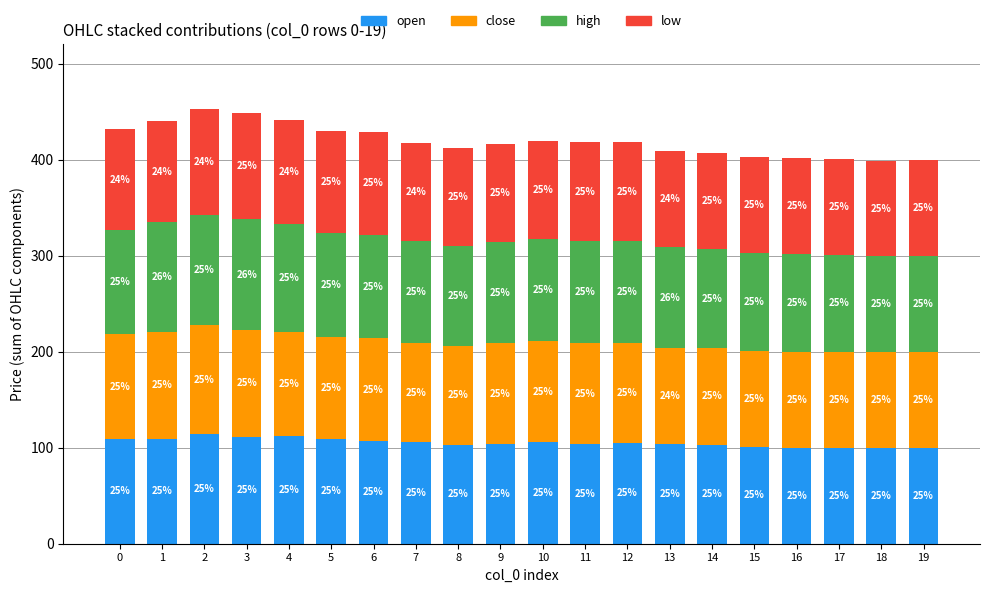

Does the chart contain any negative values?

No